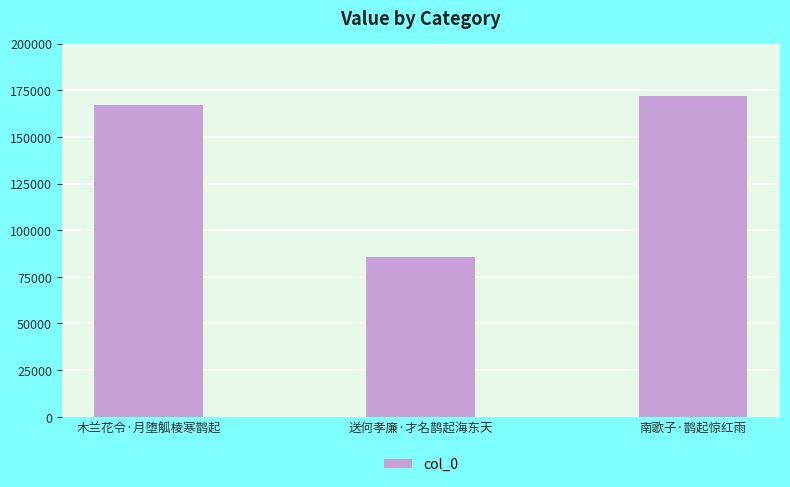

Which has a higher value, 南歌子·鹊起惊红雨 or 木兰花令·月堕觚棱寒鹊起?

南歌子·鹊起惊红雨